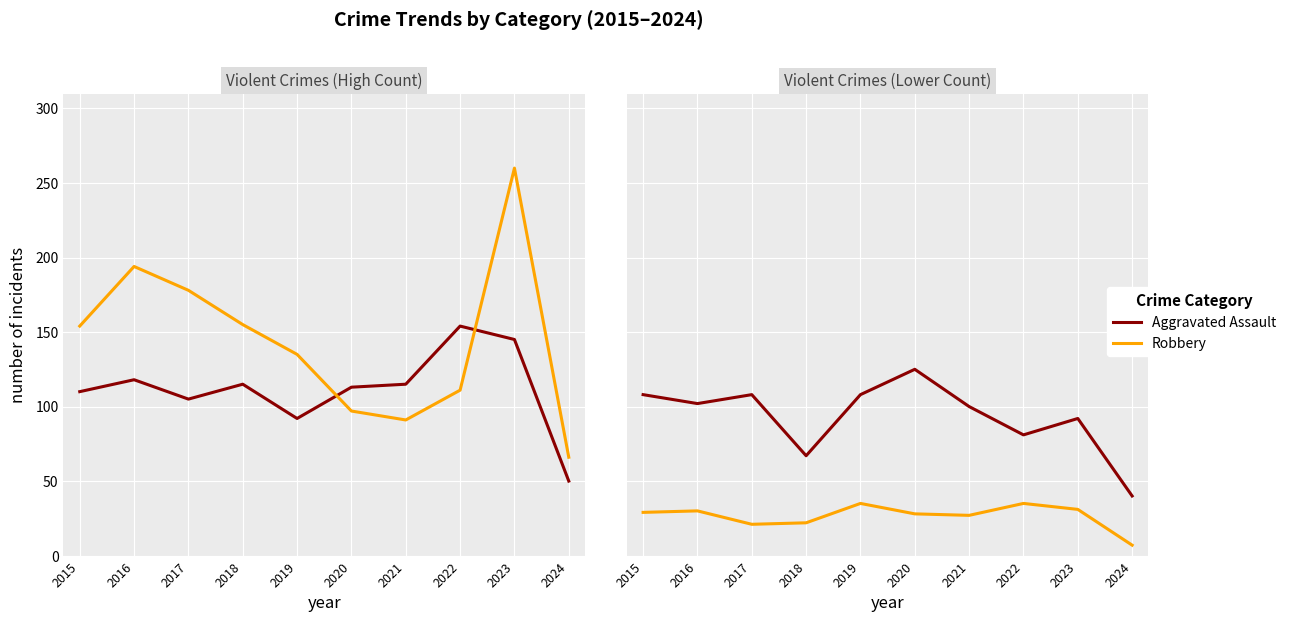

Rank the series by their maximum value, from lowest to highest.

Criminal Sexual Assault, Aggravated Battery, Aggravated Assault, Robbery